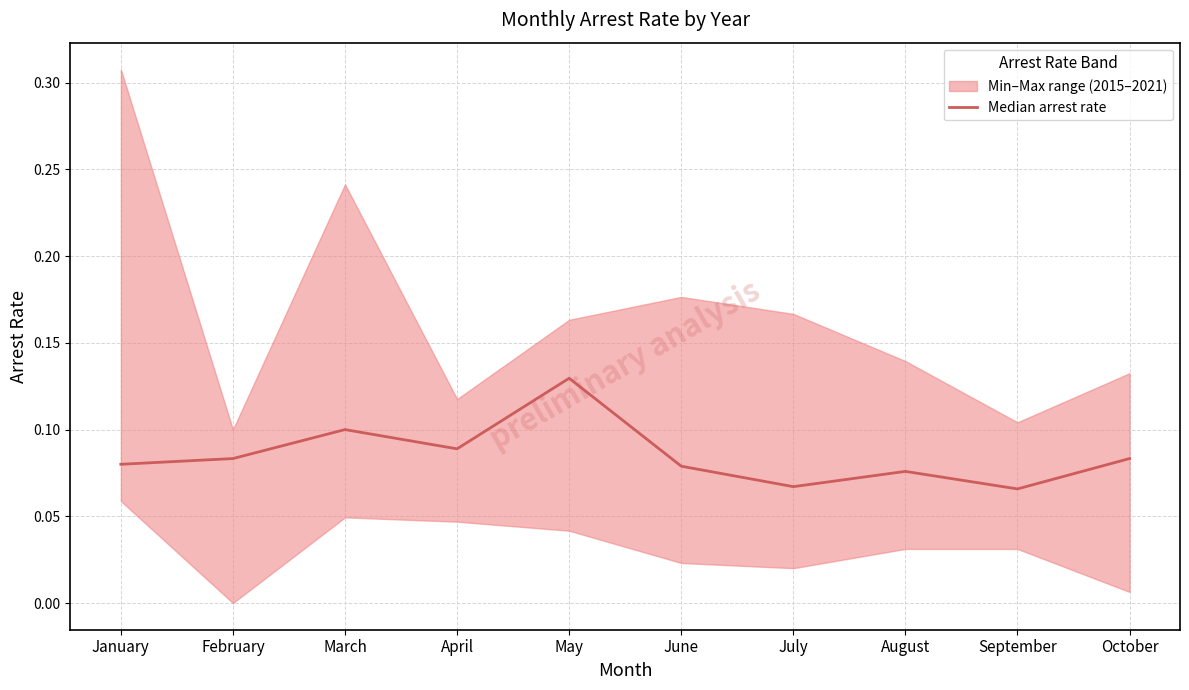

Is this an area chart (filled region under the line)?

No